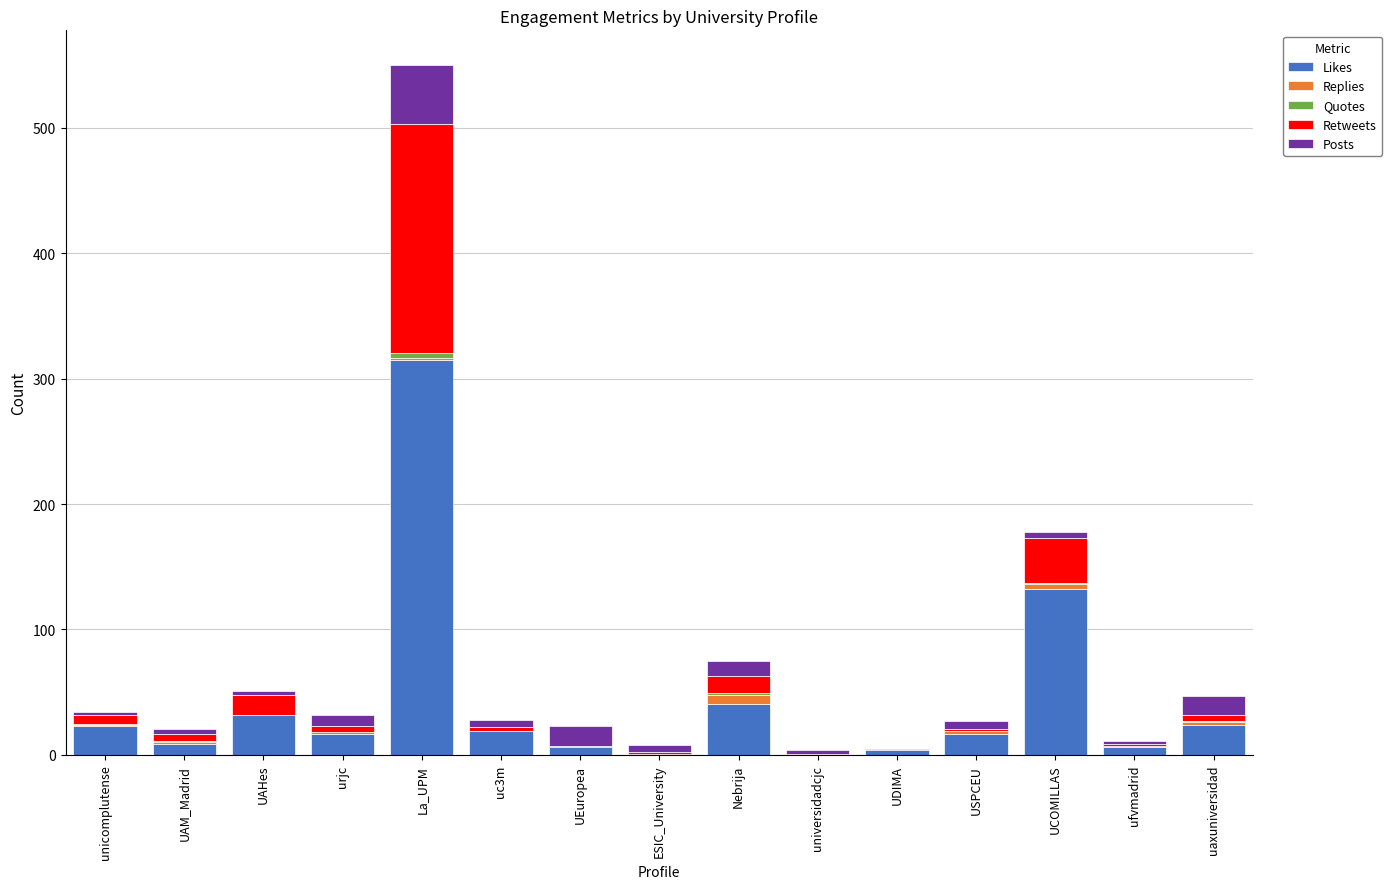

What is the highest value of the Likes series?

315